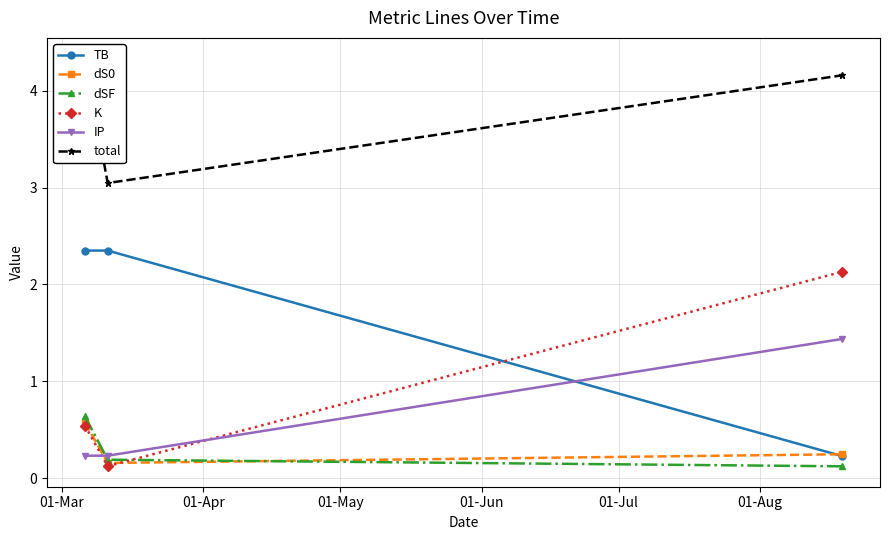

Count the TB values in the range 0 to 2.

1